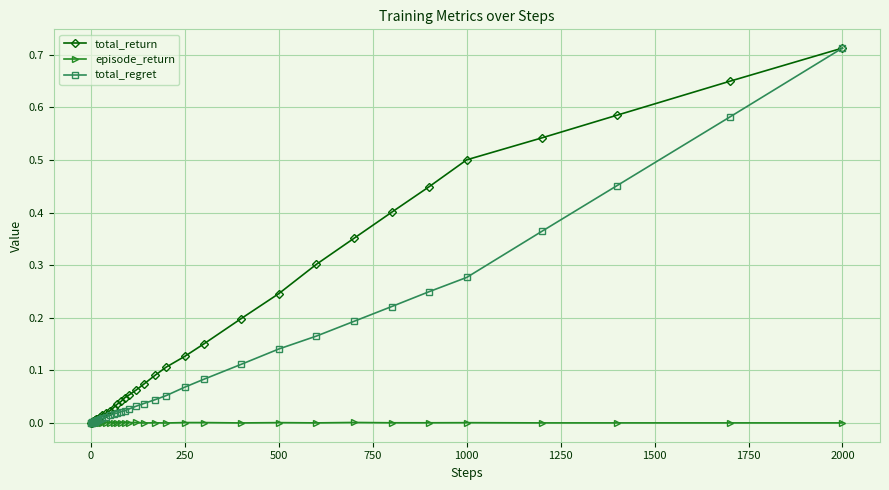

Which series has the largest total across all categories?

total_return